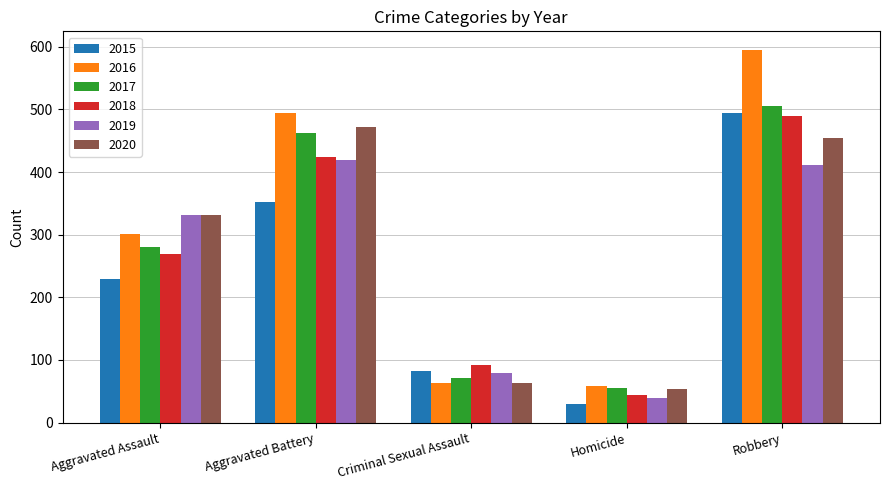

What is the sum of the 2020 values at Criminal Sexual Assault and Aggravated Battery?

536